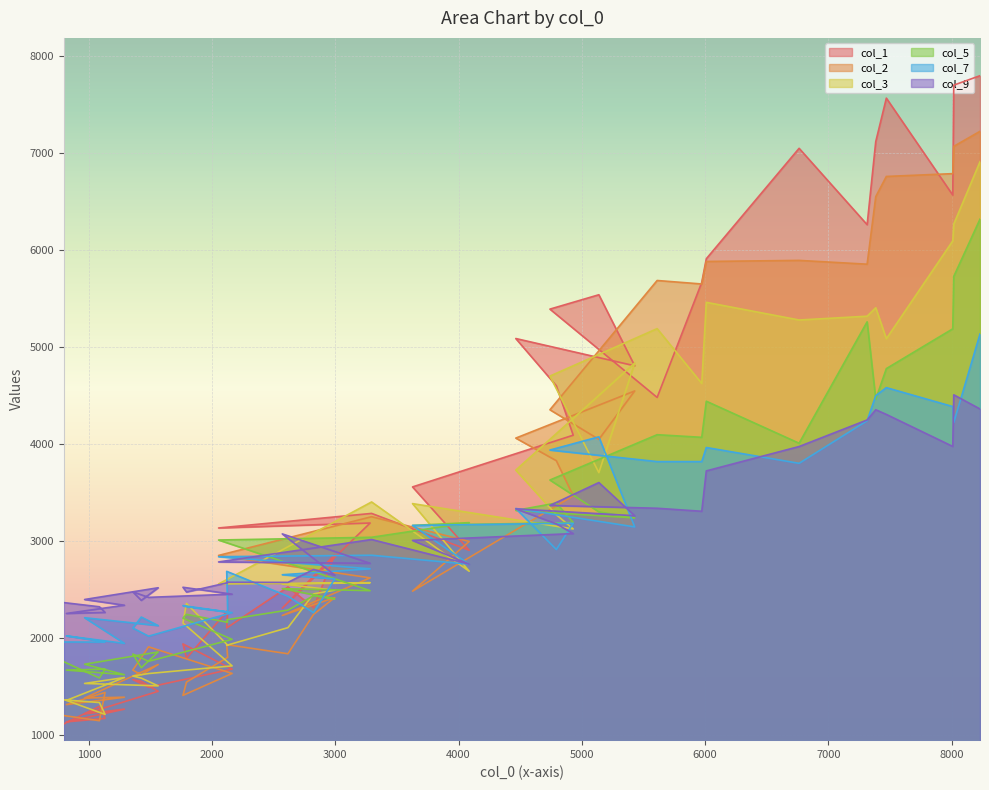

What is the smallest value displayed?

1116